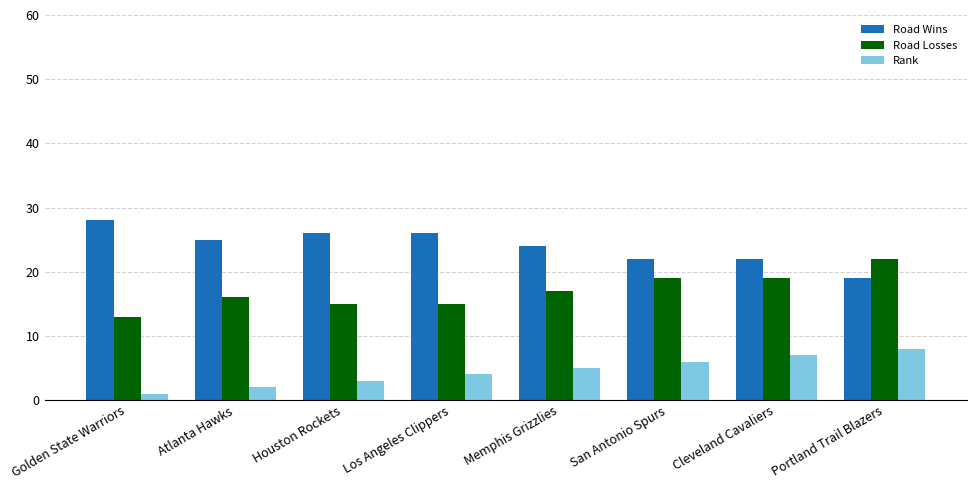

Reading right to left, what are all the values shown in this chart?

Road Wins: 19	22	22	24	26	26	25	28
Road Losses: 22	19	19	17	15	15	16	13
Rank: 8	7	6	5	4	3	2	1